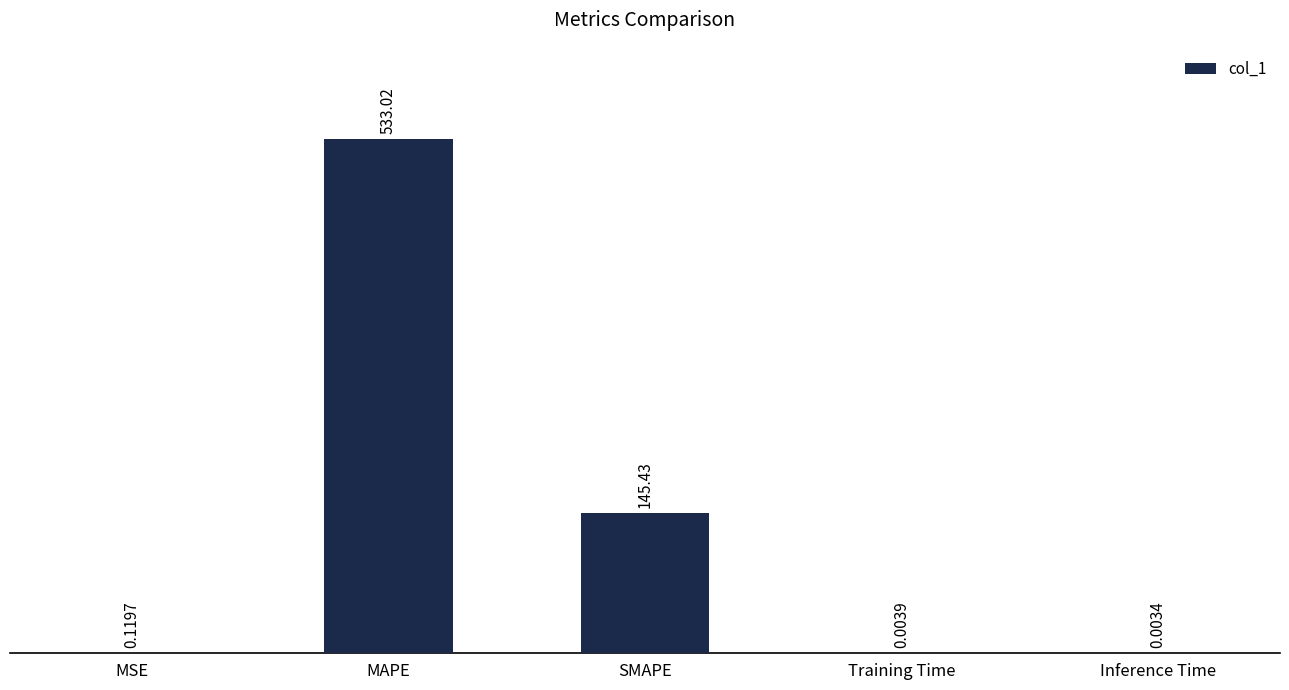

Which label corresponds to the largest value in the chart?

MAPE